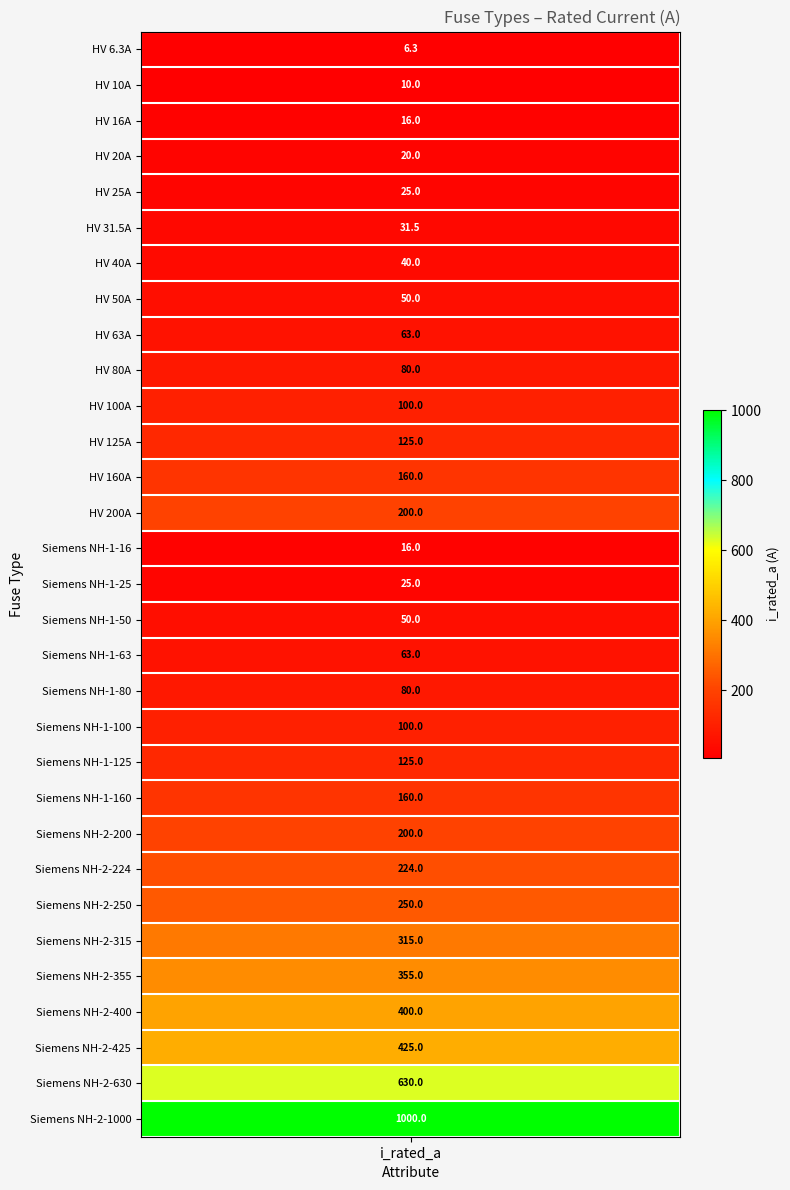

What is the sum of all values?

5344.8